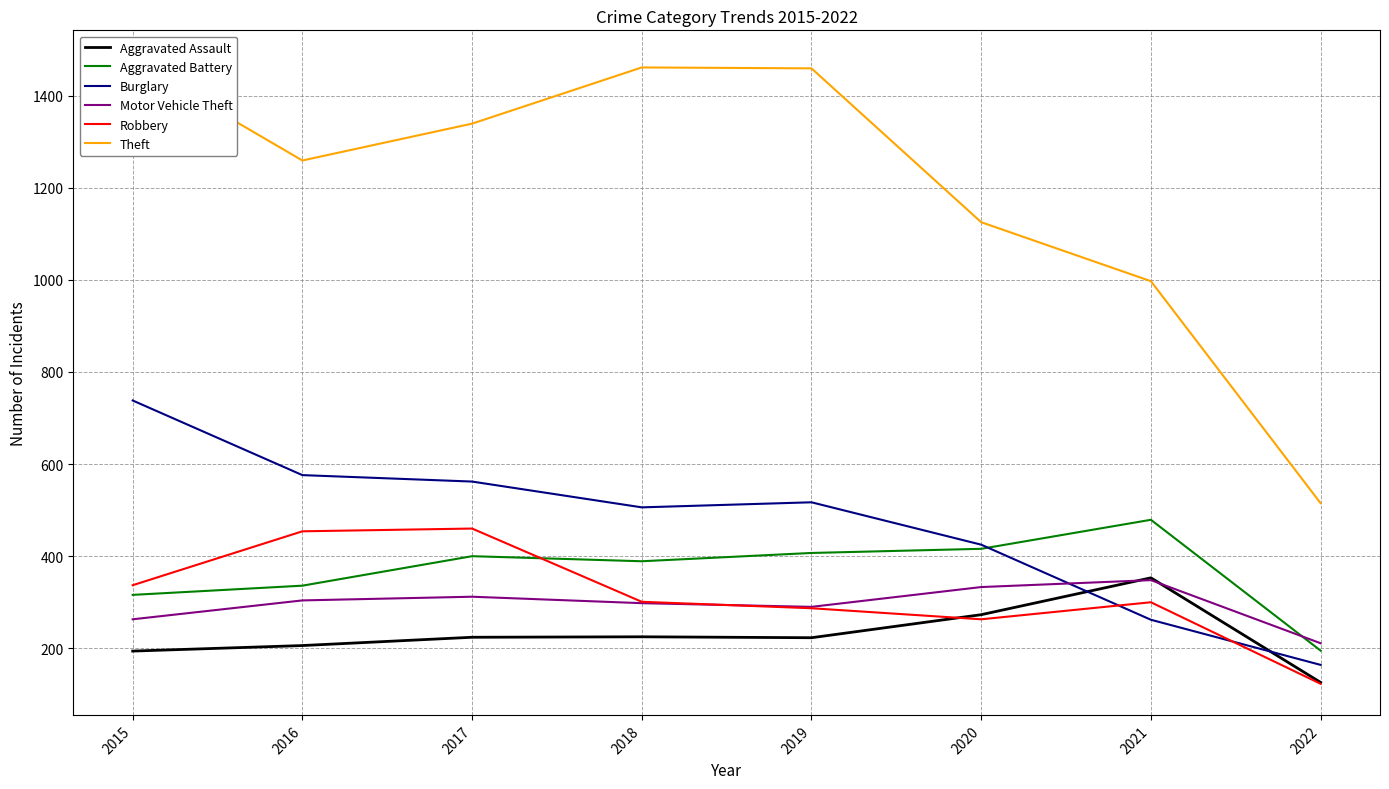

What value does the Aggravated Battery series have at 2016?

336